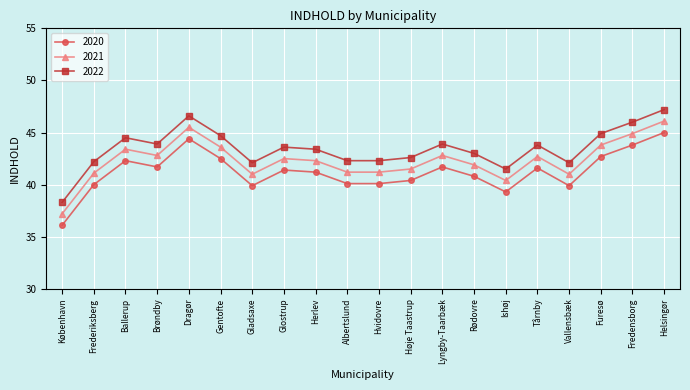

What are all the series names shown in the legend?

2020, 2021, 2022